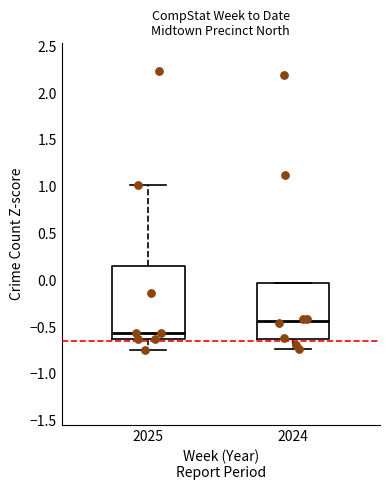

Reading left to right, transcribe this box plot: for each box, give where its median line is, the range the box spans, and where its two whiskers end, as read against the y-axis. The values are not printed on the chart, so give them approximately, as read against the axis.

2025: median -0.55, box -0.60 to 0.15, whiskers -0.75 to 1.00
2024: median -0.45, box -0.65 to -0.05, whiskers -0.75 to -0.05